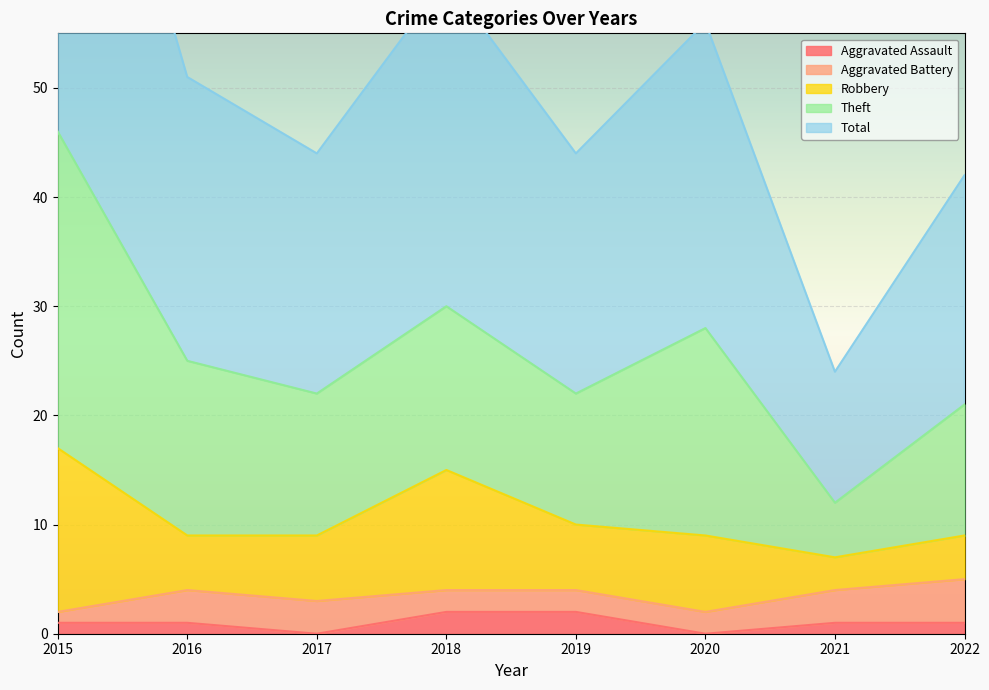

True or false: Aggravated Assault has a value of 1 at 2022.

True